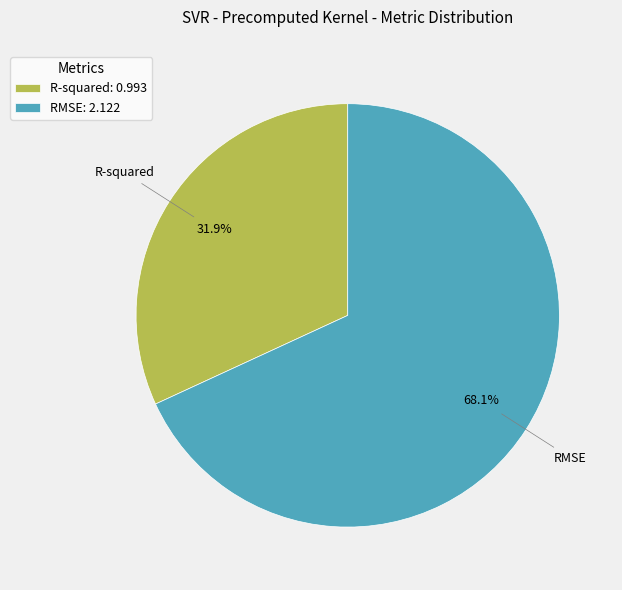

True or false: RMSE accounts for 58% of the total.

False